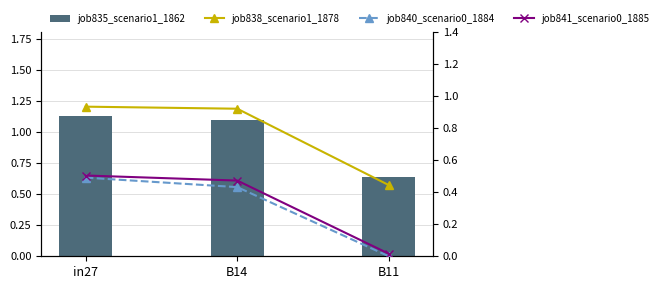

Reading right to left, transcribe all the data shown in this chart.

job835_scenario1_1862: B11=0.6	B14=1.1	in27=1.1
job838_scenario1_1878: B11=0.4	B14=0.9	in27=0.9
job840_scenario0_1884: B11=0.0	B14=0.4	in27=0.5
job841_scenario0_1885: B11=0.0	B14=0.5	in27=0.5